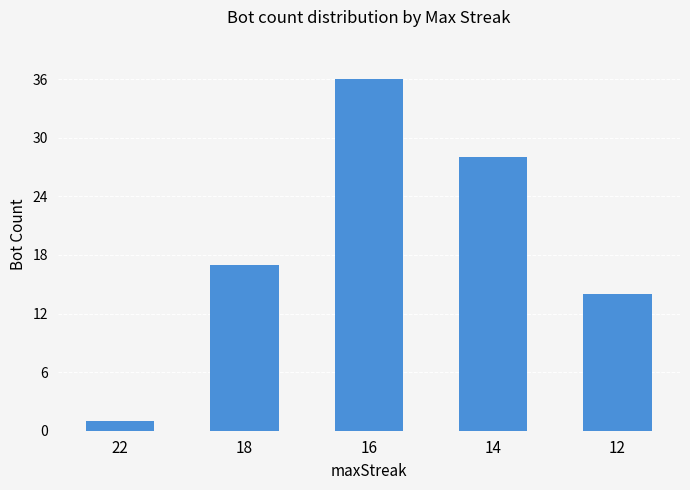

Is it true that the value at 12 is 14?

True